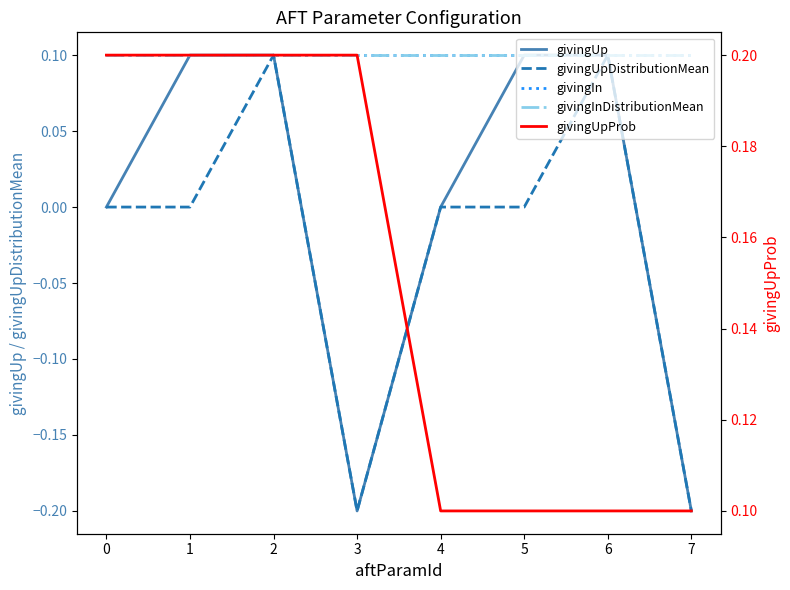

How many lines are shown in the chart?

5